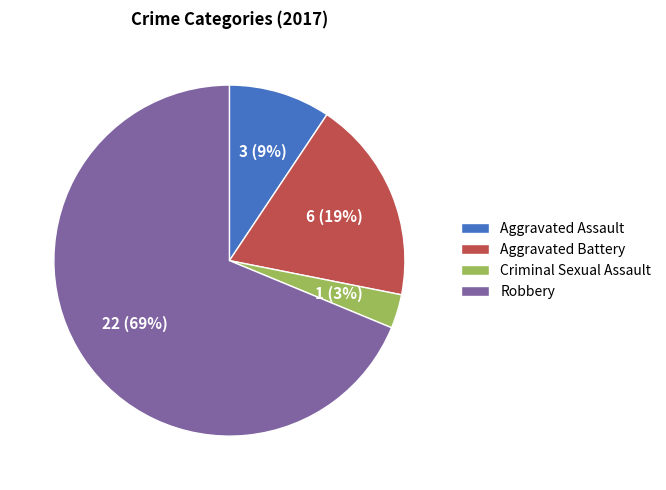

Count the number of slices in the pie.

4